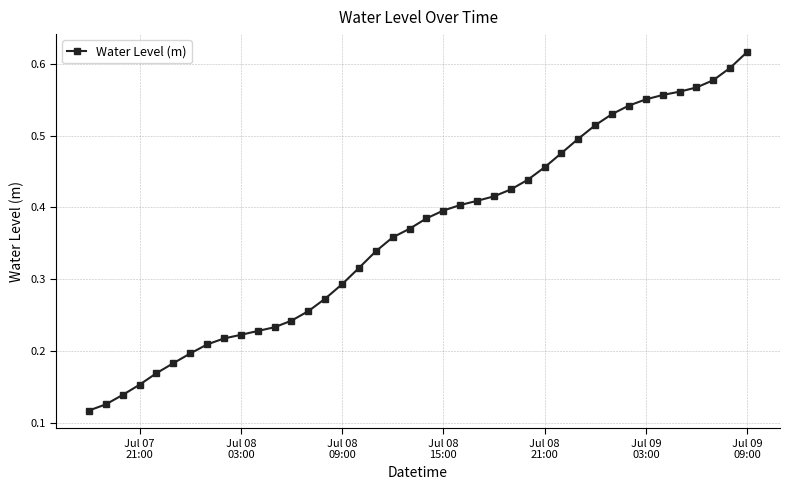

What is the sum of all values?

14.6